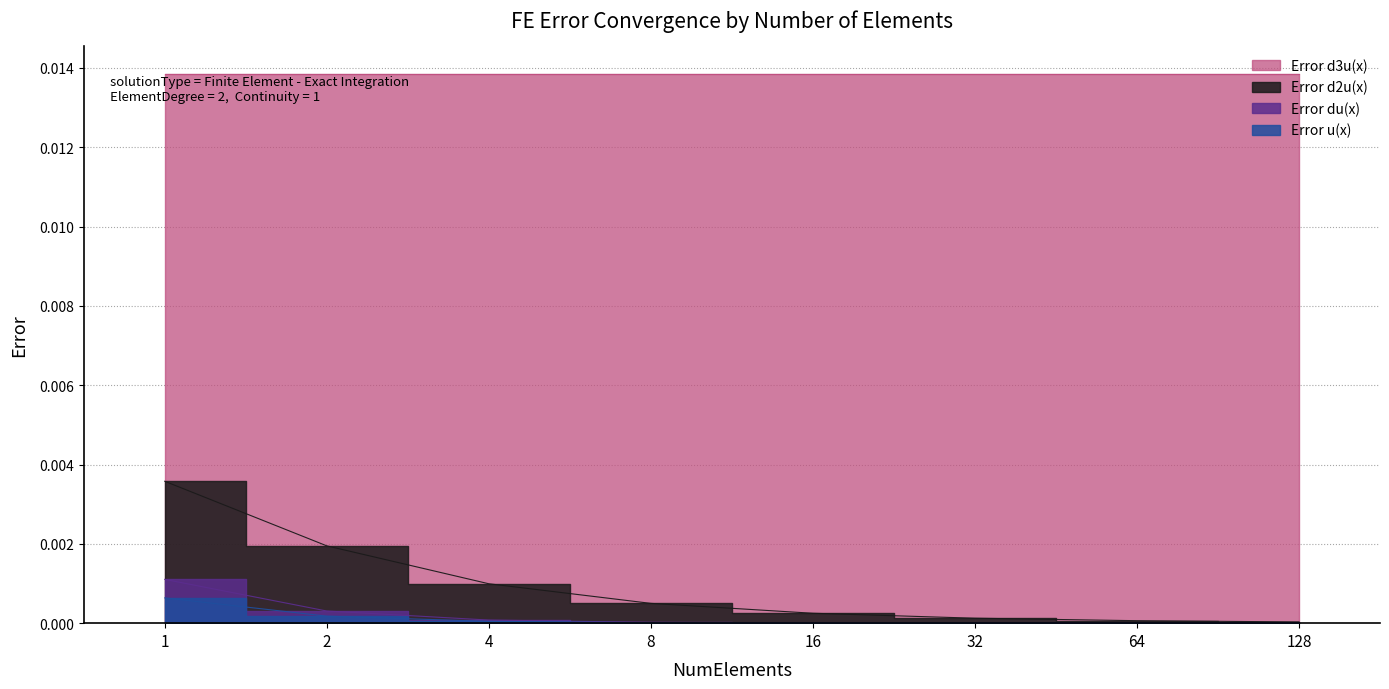

Is the value of Error d2u(x) at 16 greater than the value of Error u(x) at 16?

Yes